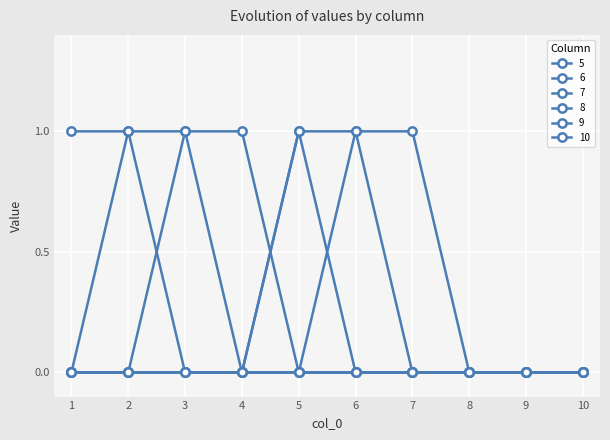

List the series in order of their peak value, lowest first.

5, 6, 7, 8, 9, 10